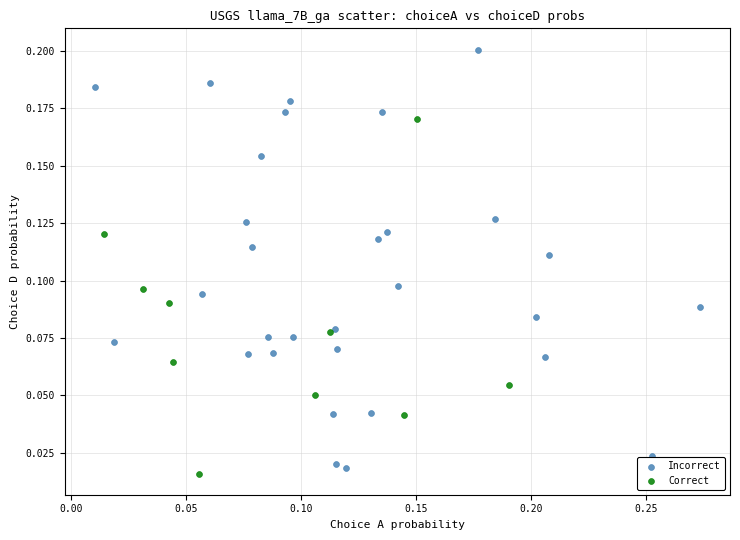

Which series has the widest spread of Y values?

Incorrect